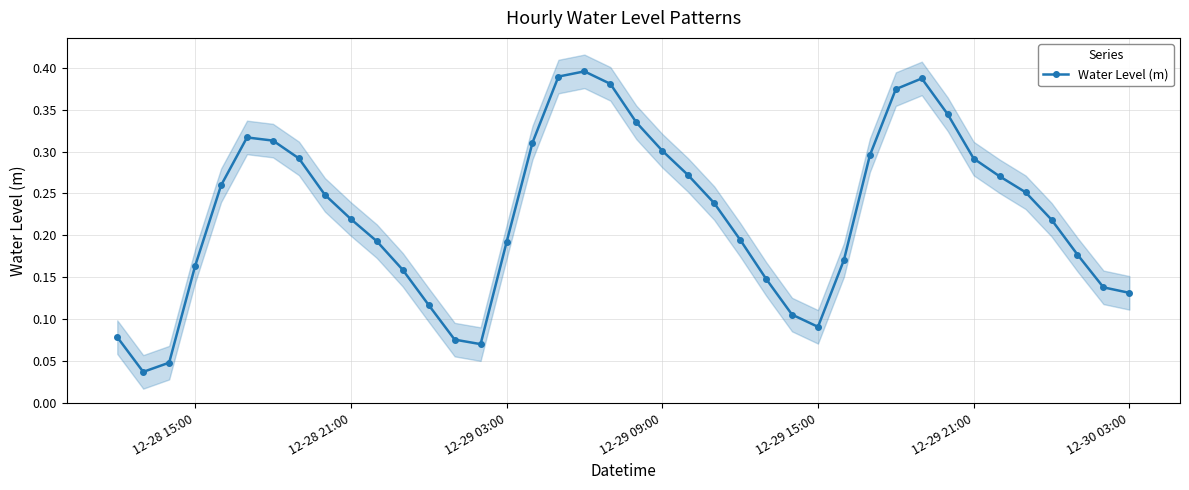

How many interior local peaks does the Water Level (m) series have?

3